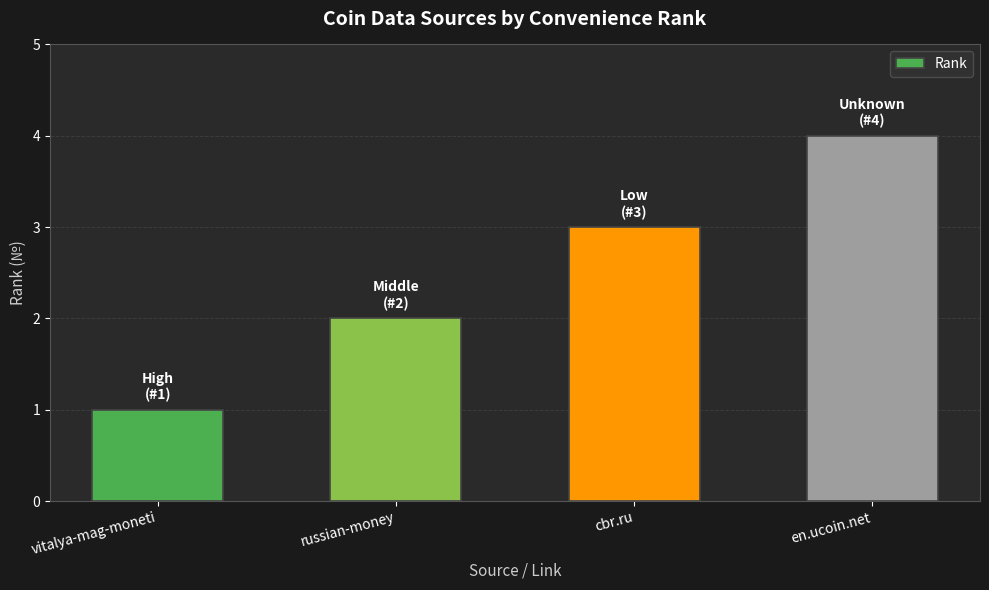

What is the approximate value at cbr.ru?

3